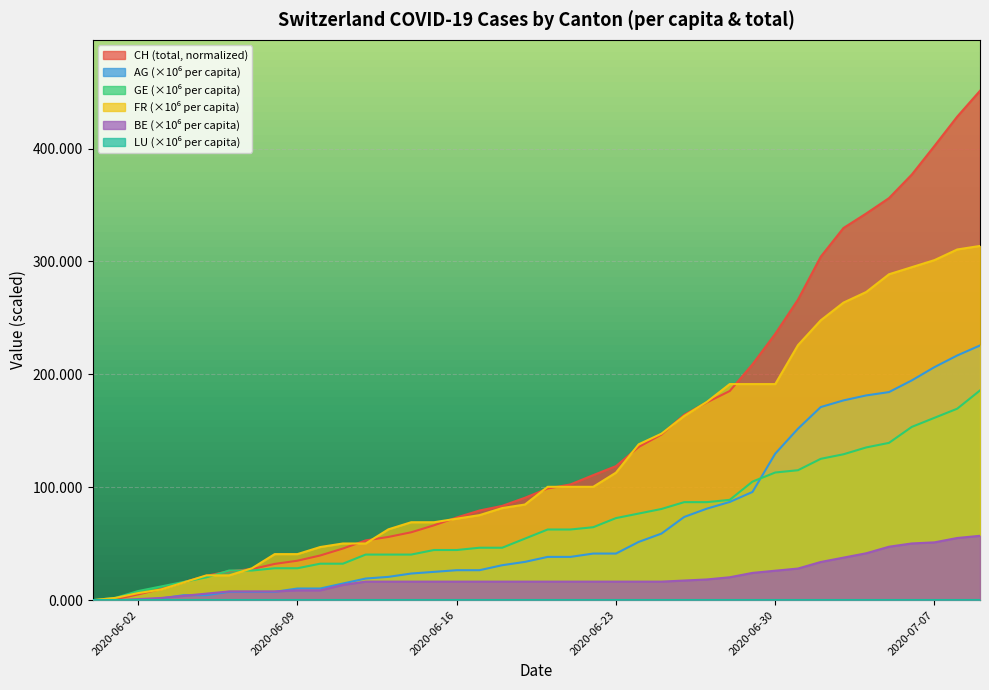

Which series has the largest range (max minus min)?

CH (total, normalized)